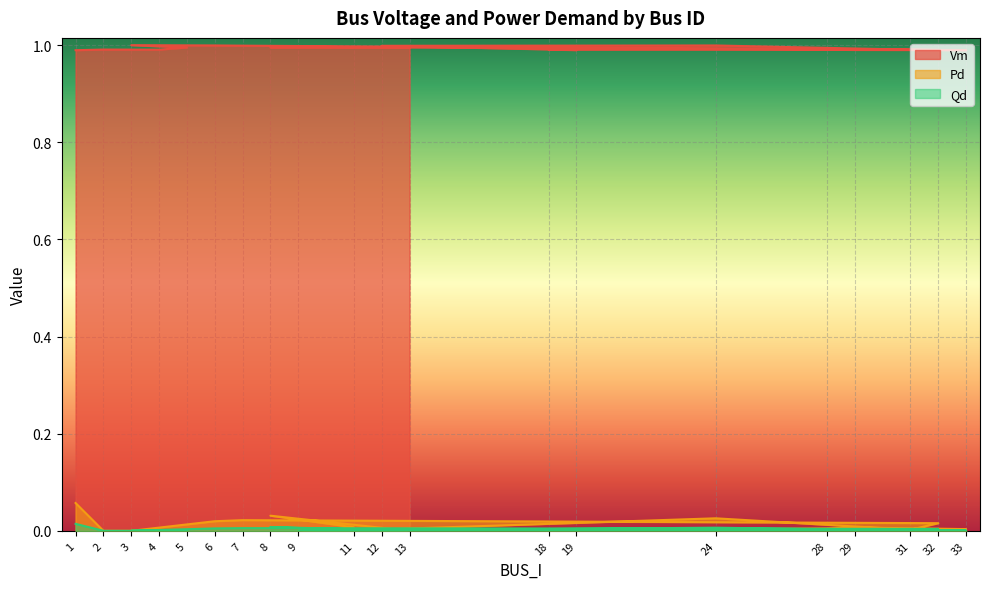

Which series has the largest range (max minus min)?

Pd